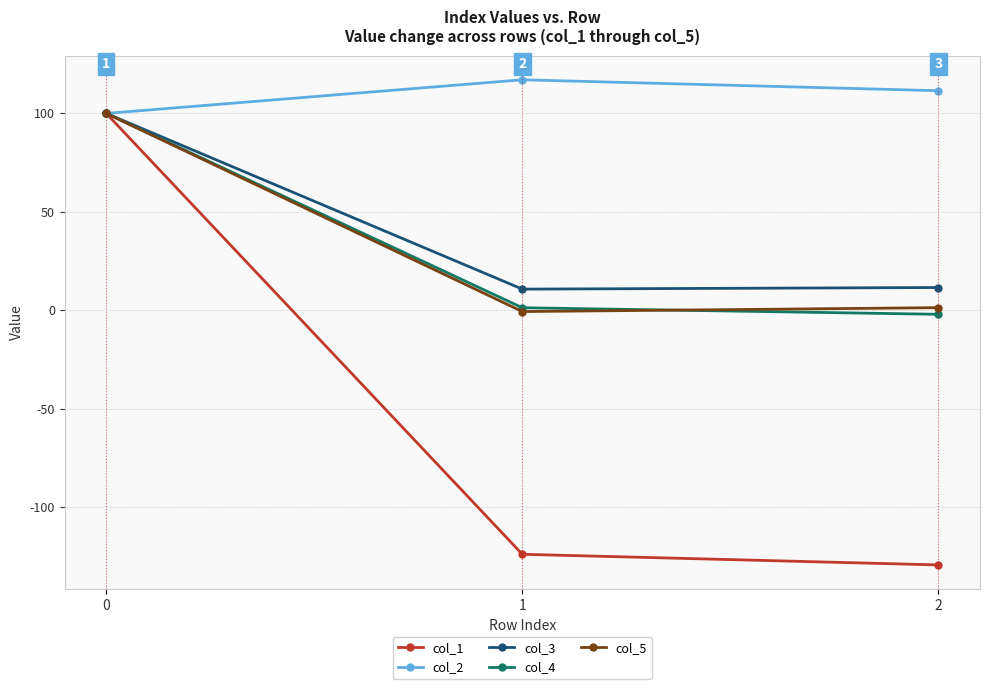

Is the value of col_2 at 1 greater than the value of col_5 at 0?

Yes